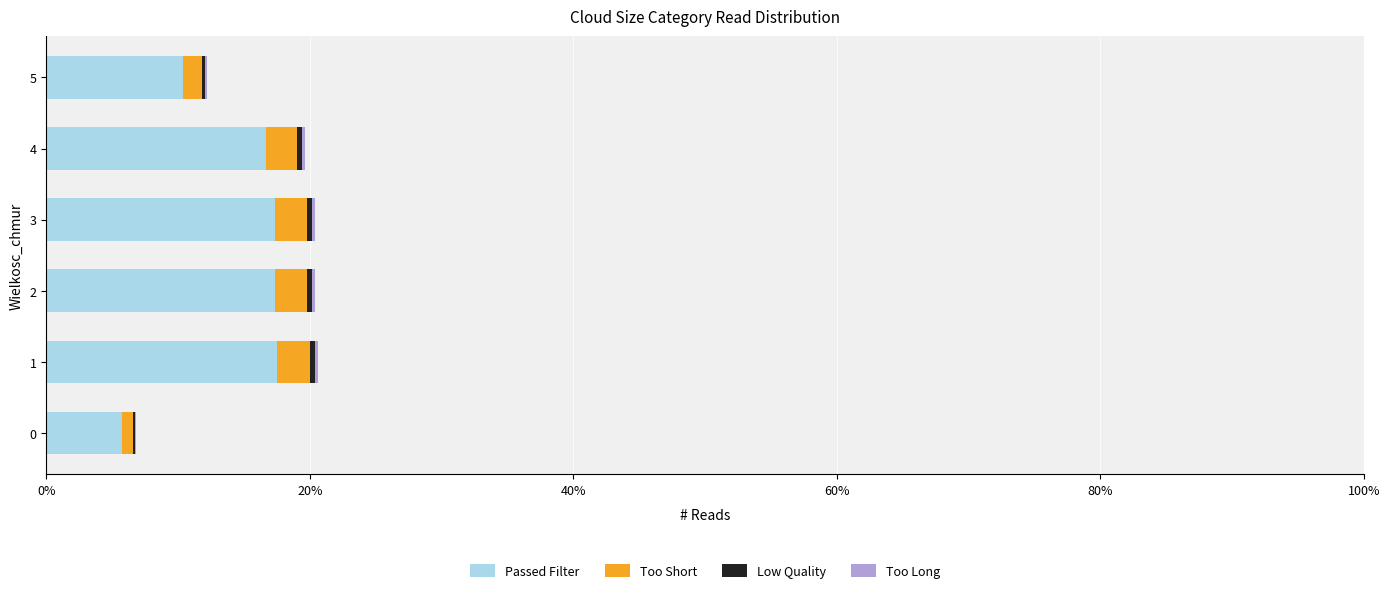

What is the highest value of the Passed Filter series?

17.5